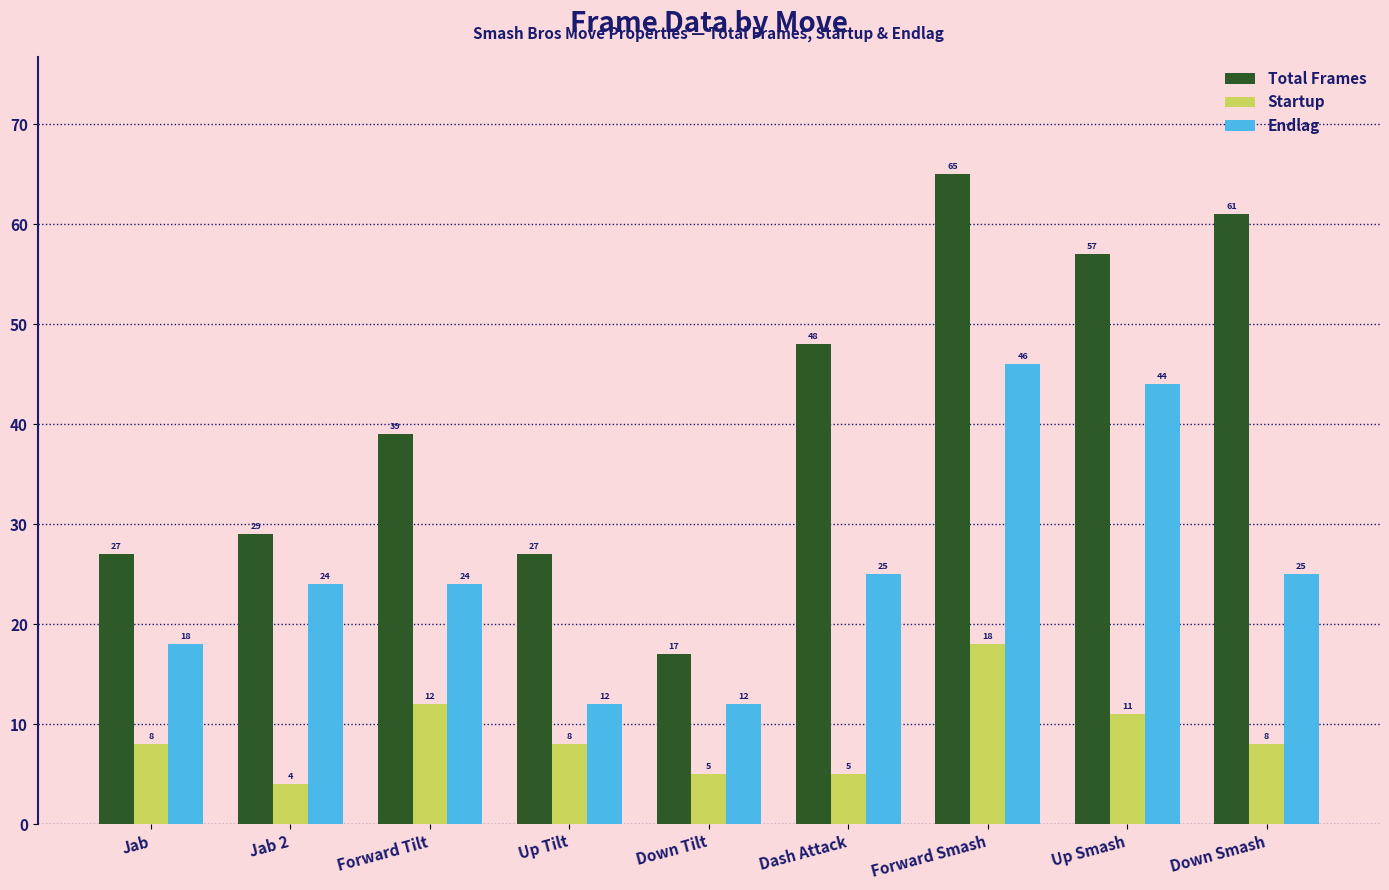

How many data points in Total Frames are less than 39?

4